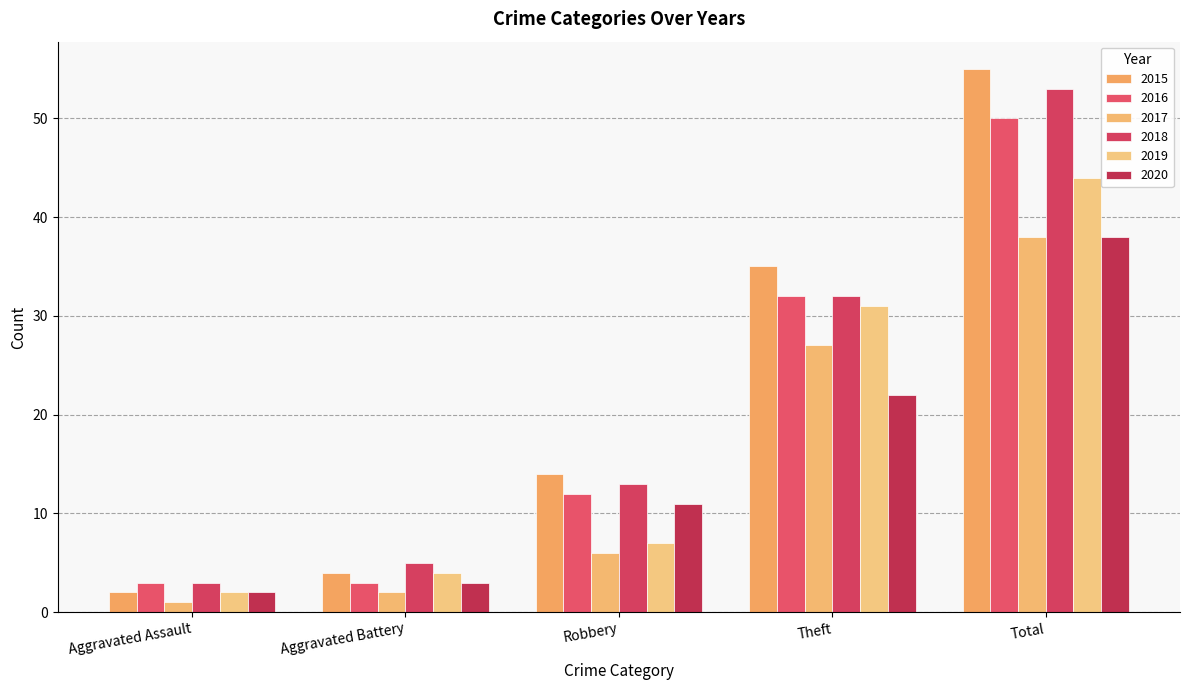

Rank the series at Theft from lowest to highest value.

2020, 2017, 2019, 2016, 2018, 2015